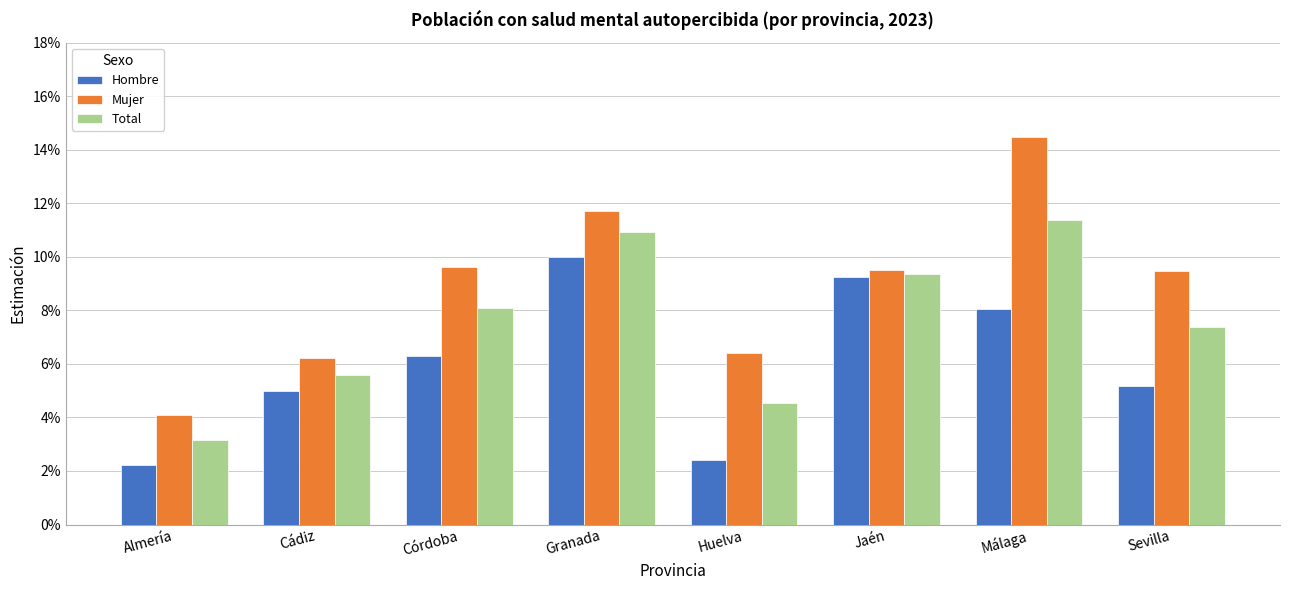

What are all the series names shown in the legend?

Hombre, Mujer, Total